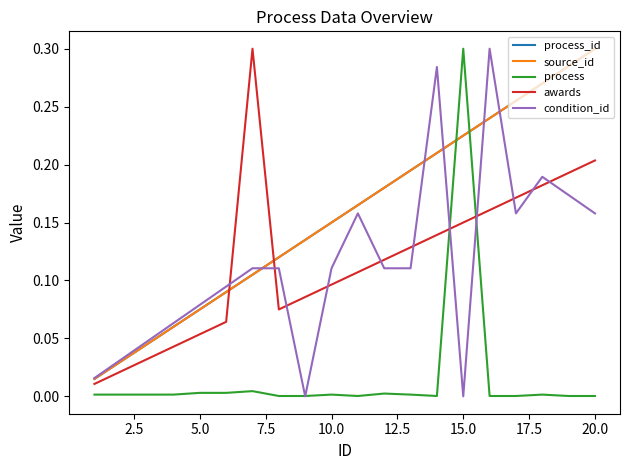

Reading right to left, what are all the values shown in this chart?

process_id: 0.3	0.3	0.3	0.3	0.2	0.2	0.2	0.2	0.2	0.2	0.1	0.1	0.1	0.1	0.1	0.1	0.1	0.0	0.0	0.0
source_id: 0.3	0.3	0.3	0.3	0.2	0.2	0.2	0.2	0.2	0.2	0.1	0.1	0.1	0.1	0.1	0.1	0.1	0.0	0.0	0.0
process: 0.0	0.0	0.0	0.0	0.0	0.3	0.0	0.0	0.0	0.0	0.0	0.0	0.0	0.0	0.0	0.0	0.0	0.0	0.0	0.0
awards: 0.2	0.2	0.2	0.2	0.2	0.1	0.1	0.1	0.1	0.1	0.1	0.1	0.1	0.3	0.1	0.1	0.0	0.0	0.0	0.0
condition_id: 0.2	0.2	0.2	0.2	0.3	0.0	0.3	0.1	0.1	0.2	0.1	0.0	0.1	0.1	0.1	0.1	0.1	0.0	0.0	0.0